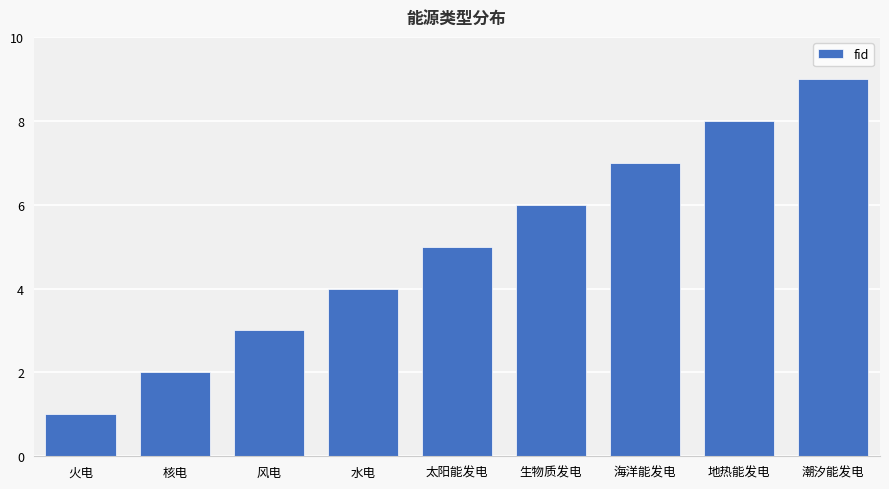

What is the label of the 3rd bar from the left?

风电